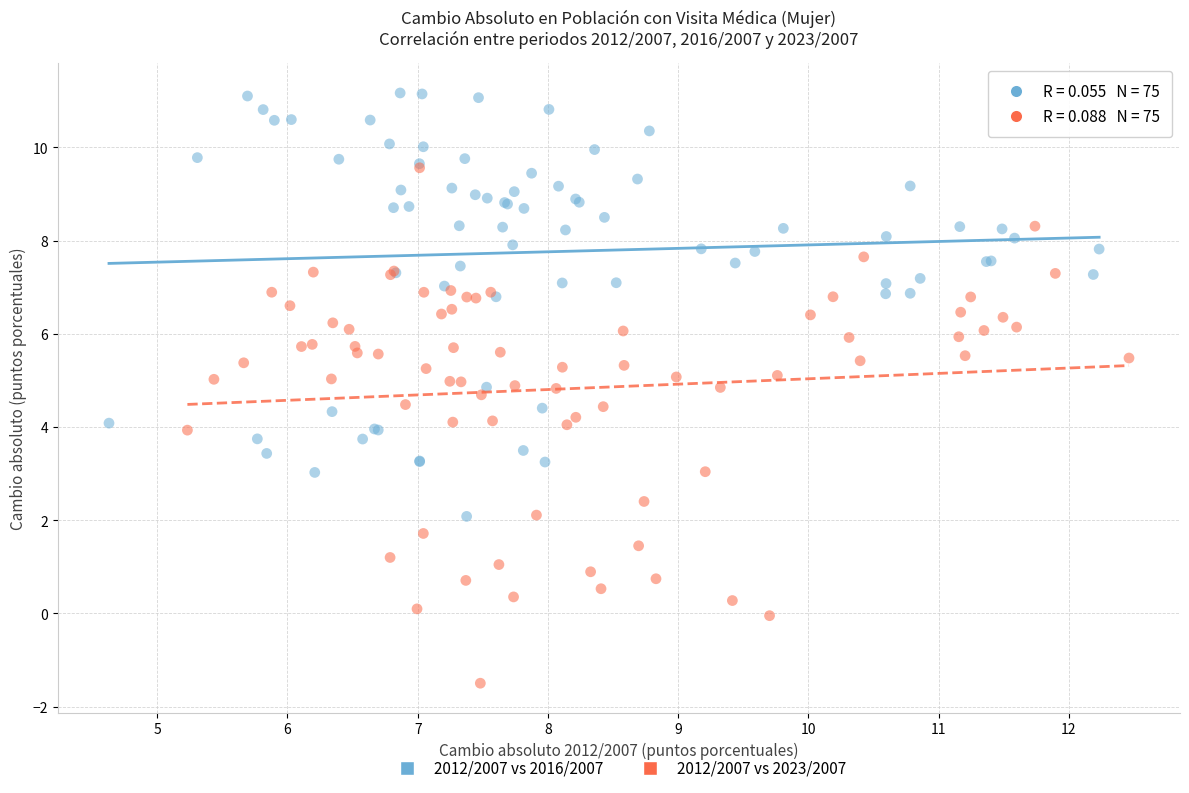

Which series has the widest spread of Y values?

2012/2007 vs 2023/2007